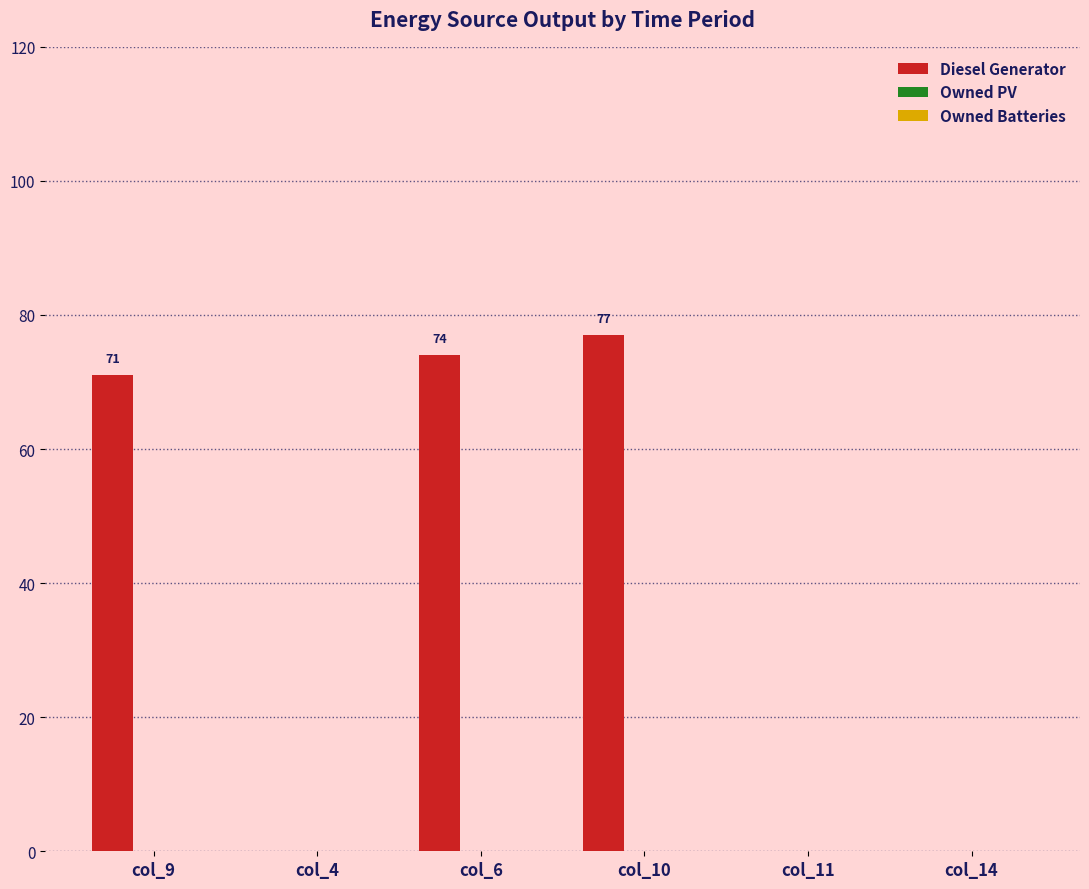

Reading right to left, transcribe all the data shown in this chart.

col_14=0.0	col_11=0.0	col_10=77.0	col_6=74.0	col_4=0.0	col_9=71.0